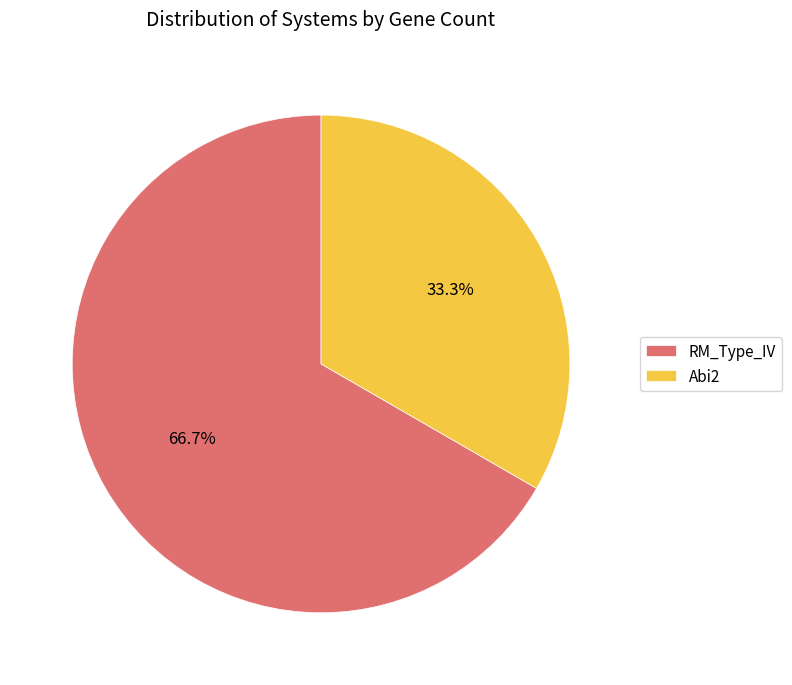

Rank the categories by value from lowest to highest.

Abi2, RM_Type_IV